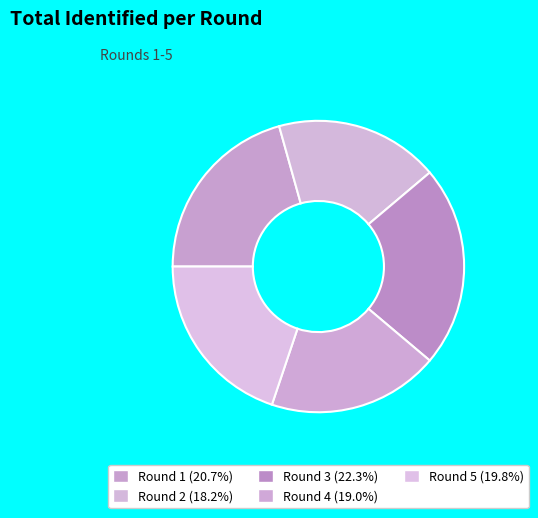

Count the number of slices in the pie.

5